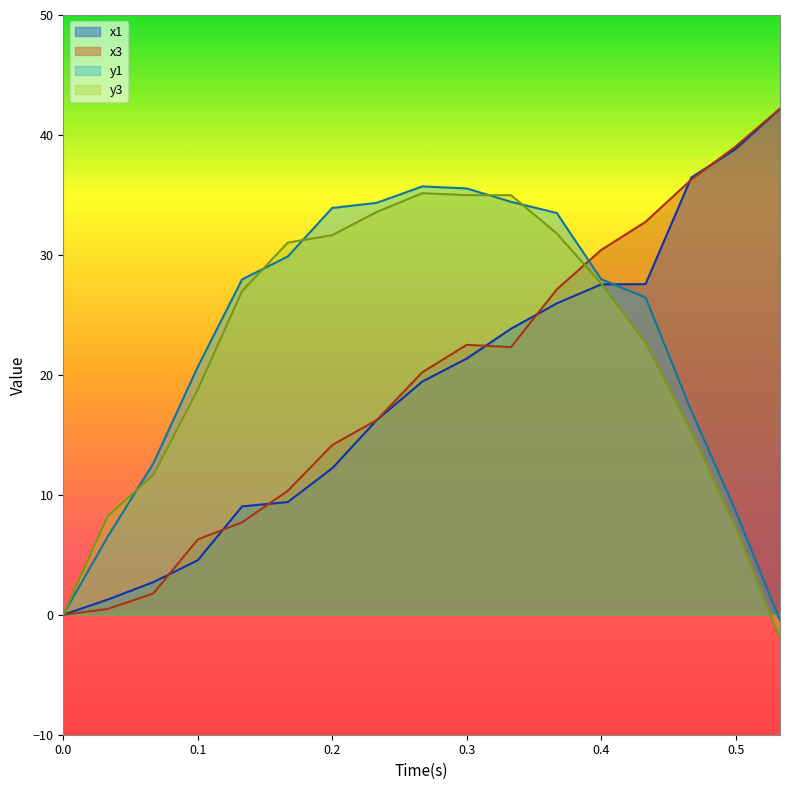

What is the maximum value shown in the chart?

42.2